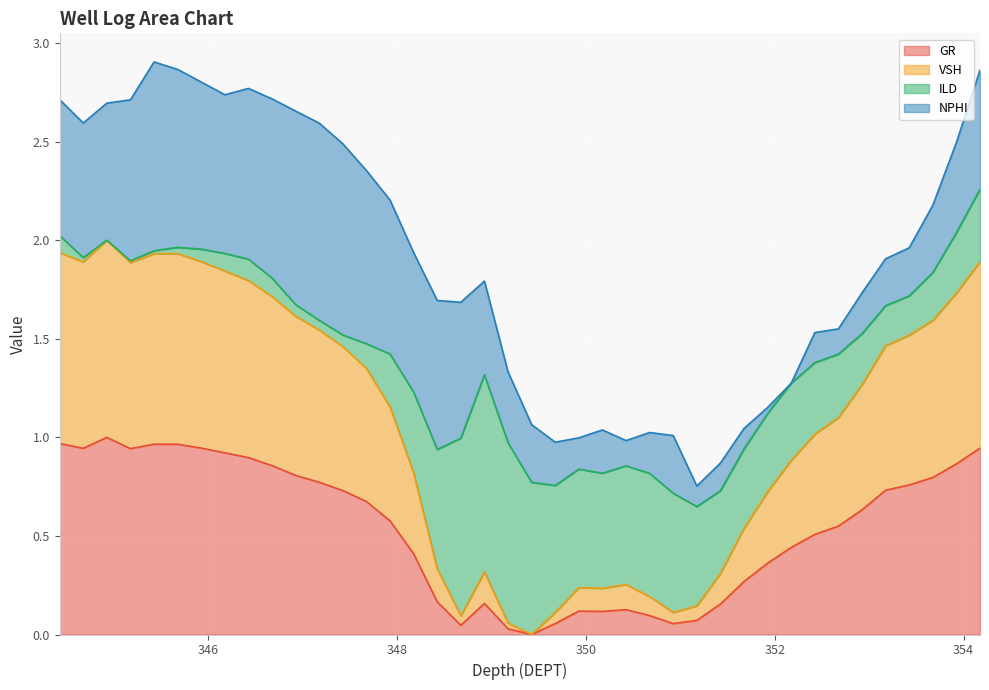

Which series has the largest range (max minus min)?

VSH